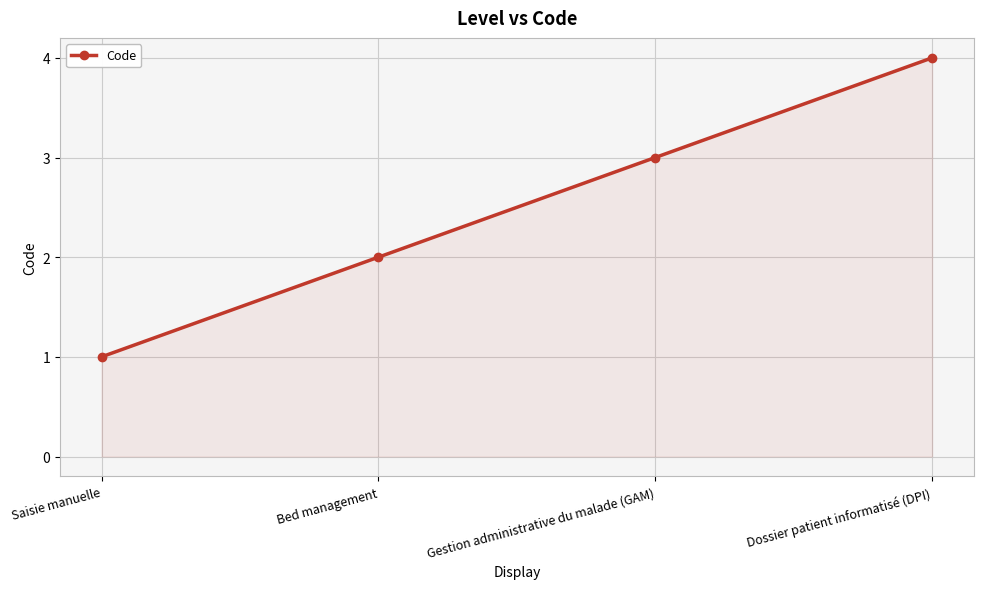

What position from the right is Gestion administrative du malade (GAM)?

2